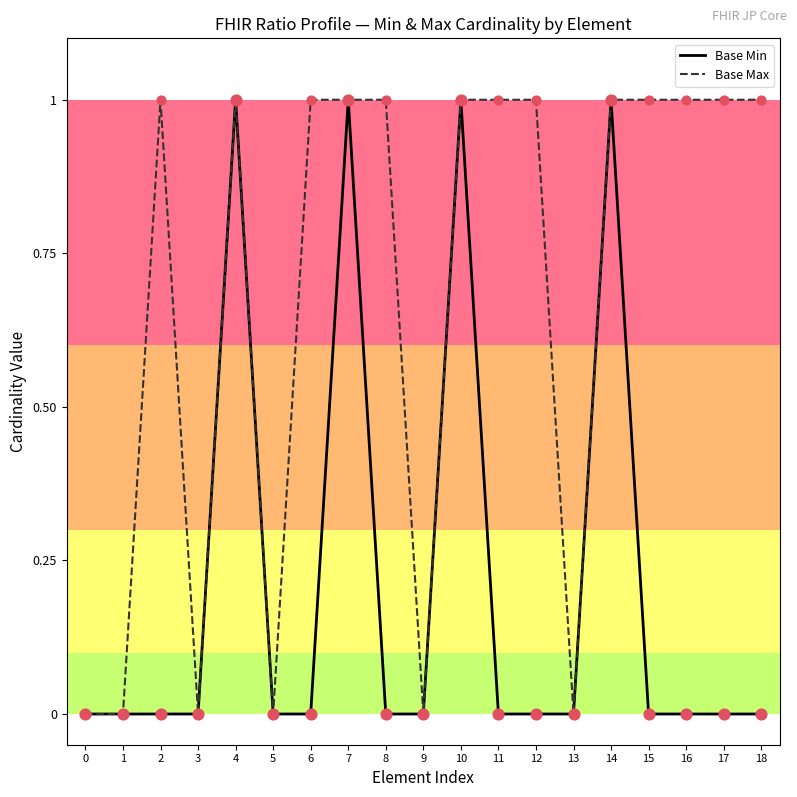

What are all the series names shown in the legend?

Base Min, Base Max